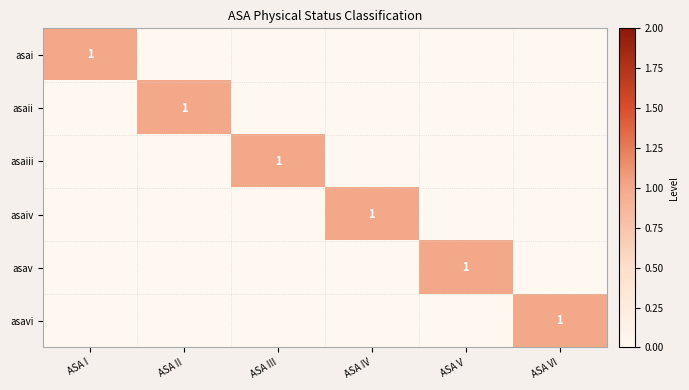

The value of asavi at ASA VI is 1. True or false?

True